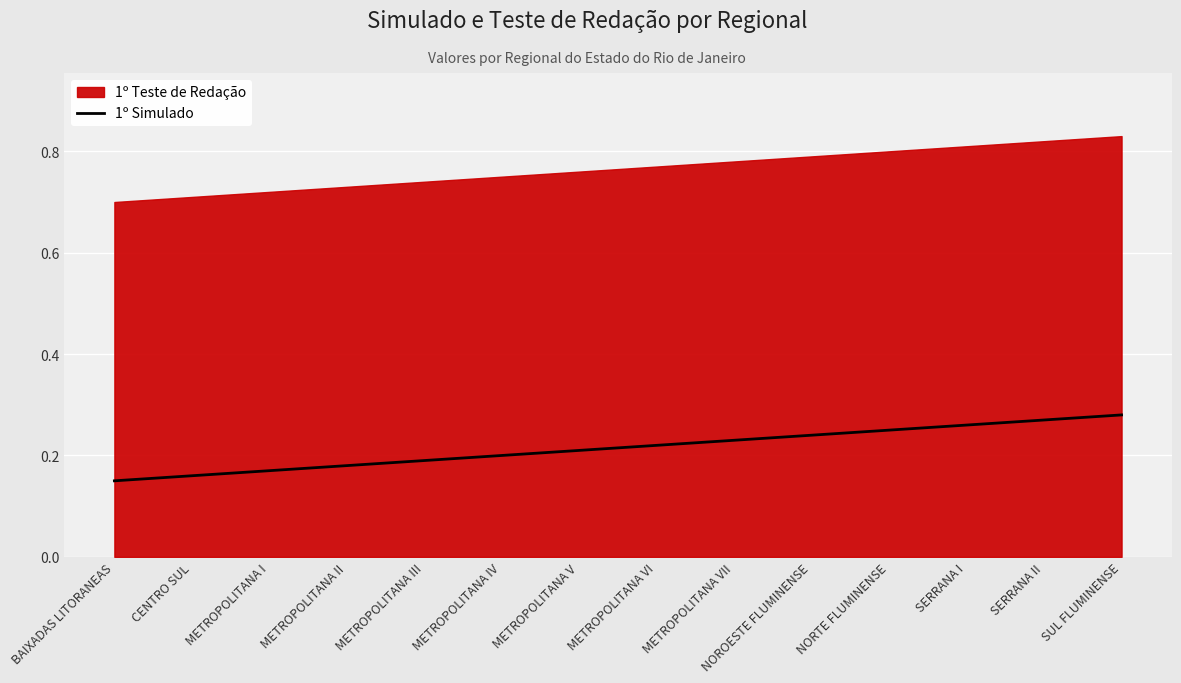

What position from the right is METROPOLITANA VI?

7